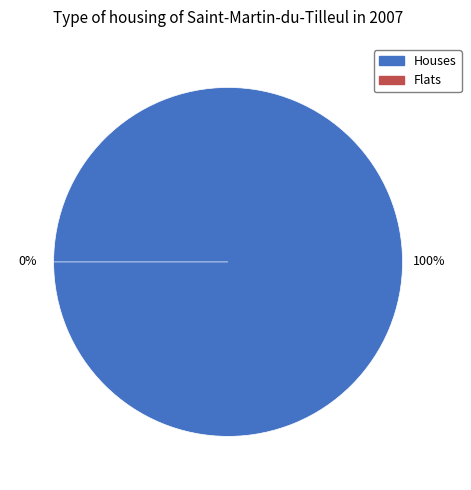

To the nearest percent, what is the difference between the 1 and 0 slice percentages?

100%